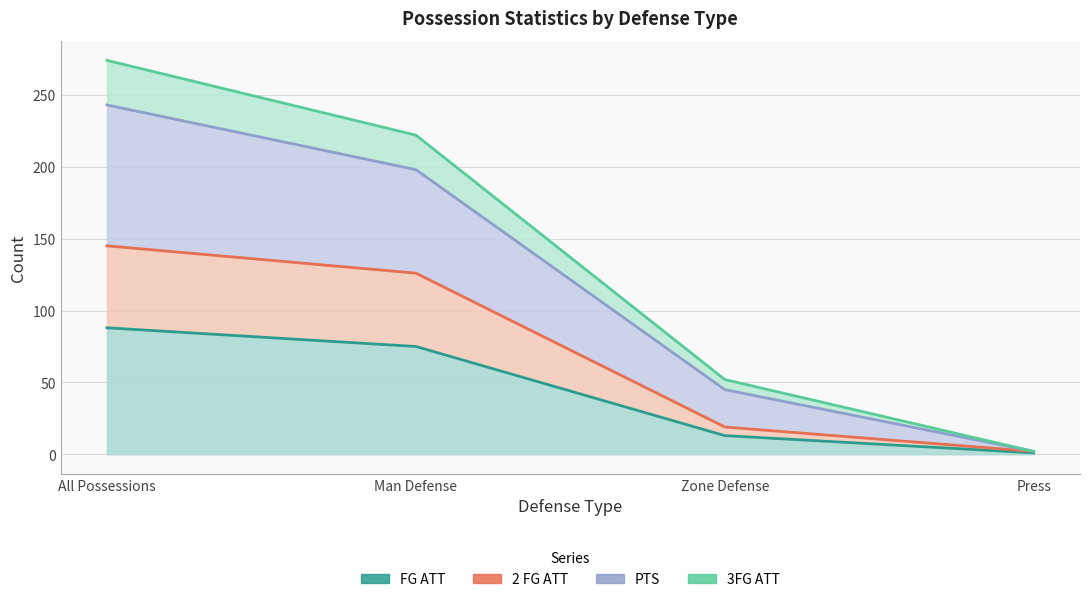

Count the FG ATT values in the range 13 to 88.

3